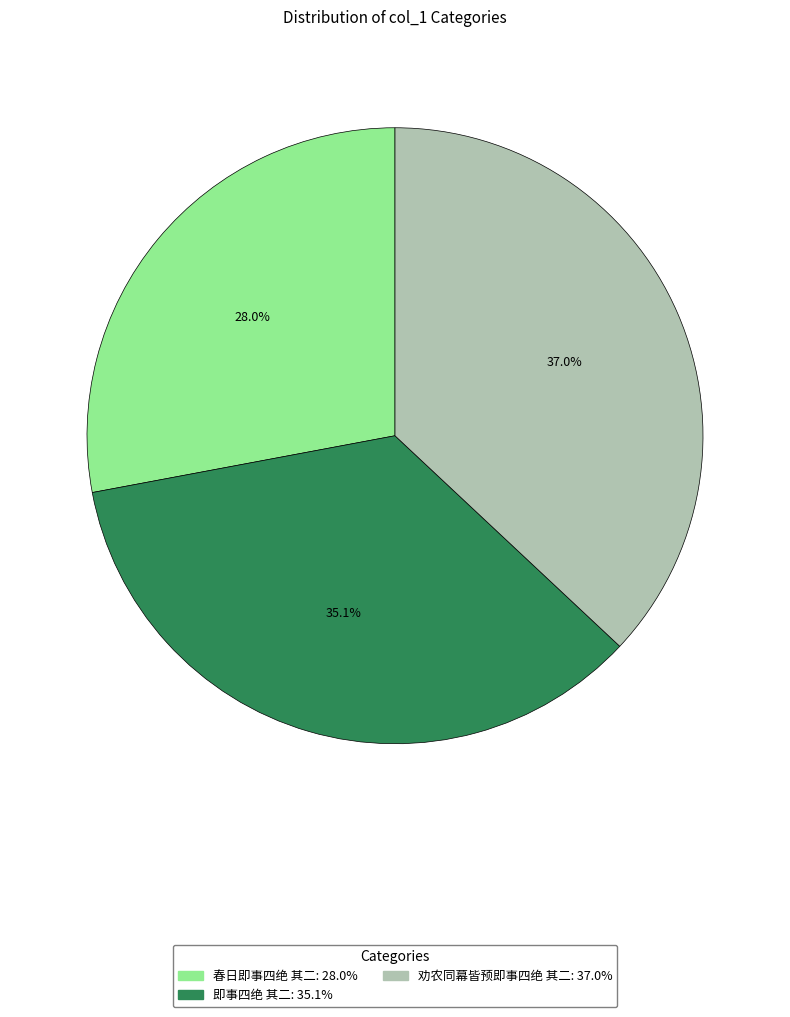

Which has a higher value, 劝农同幕皆预即事四绝 其二 or 即事四绝 其二?

劝农同幕皆预即事四绝 其二